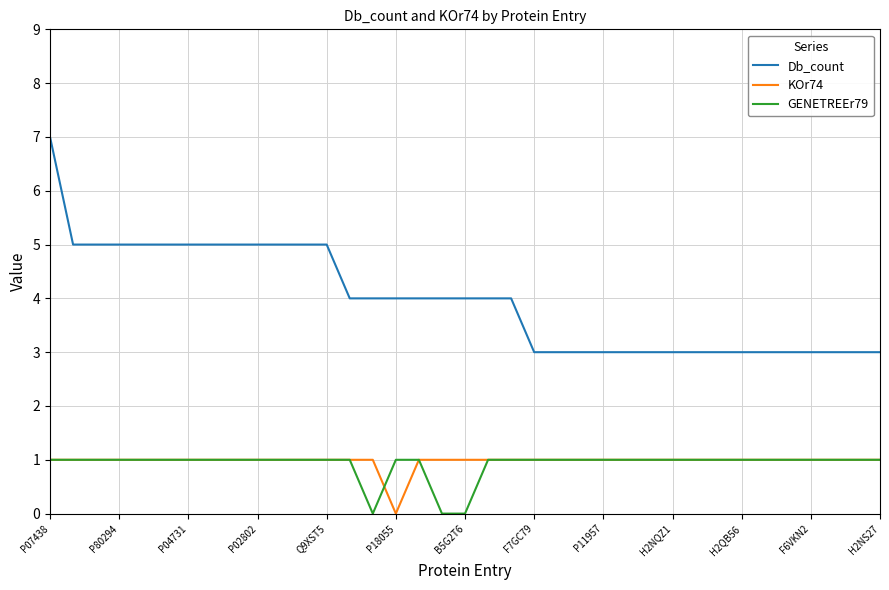

What is the minimum value for Db_count?

3